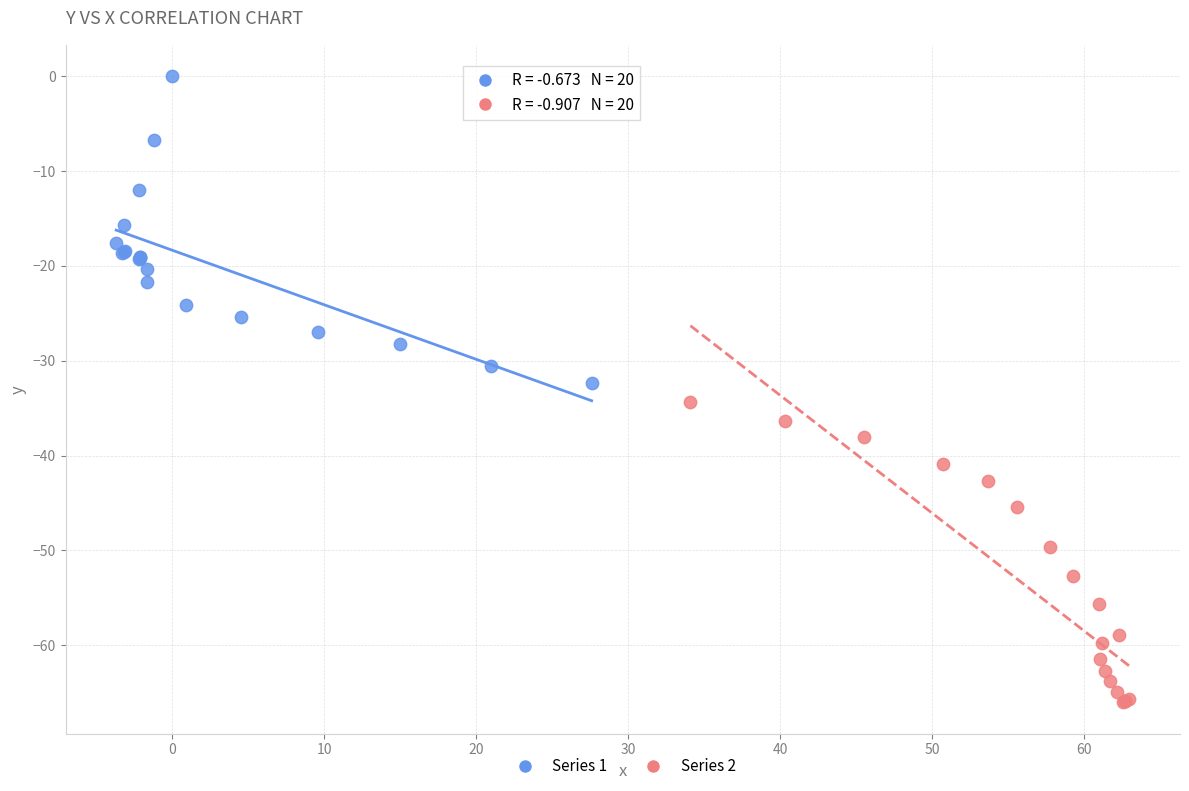

Which series contains the highest Y value?

Series 1